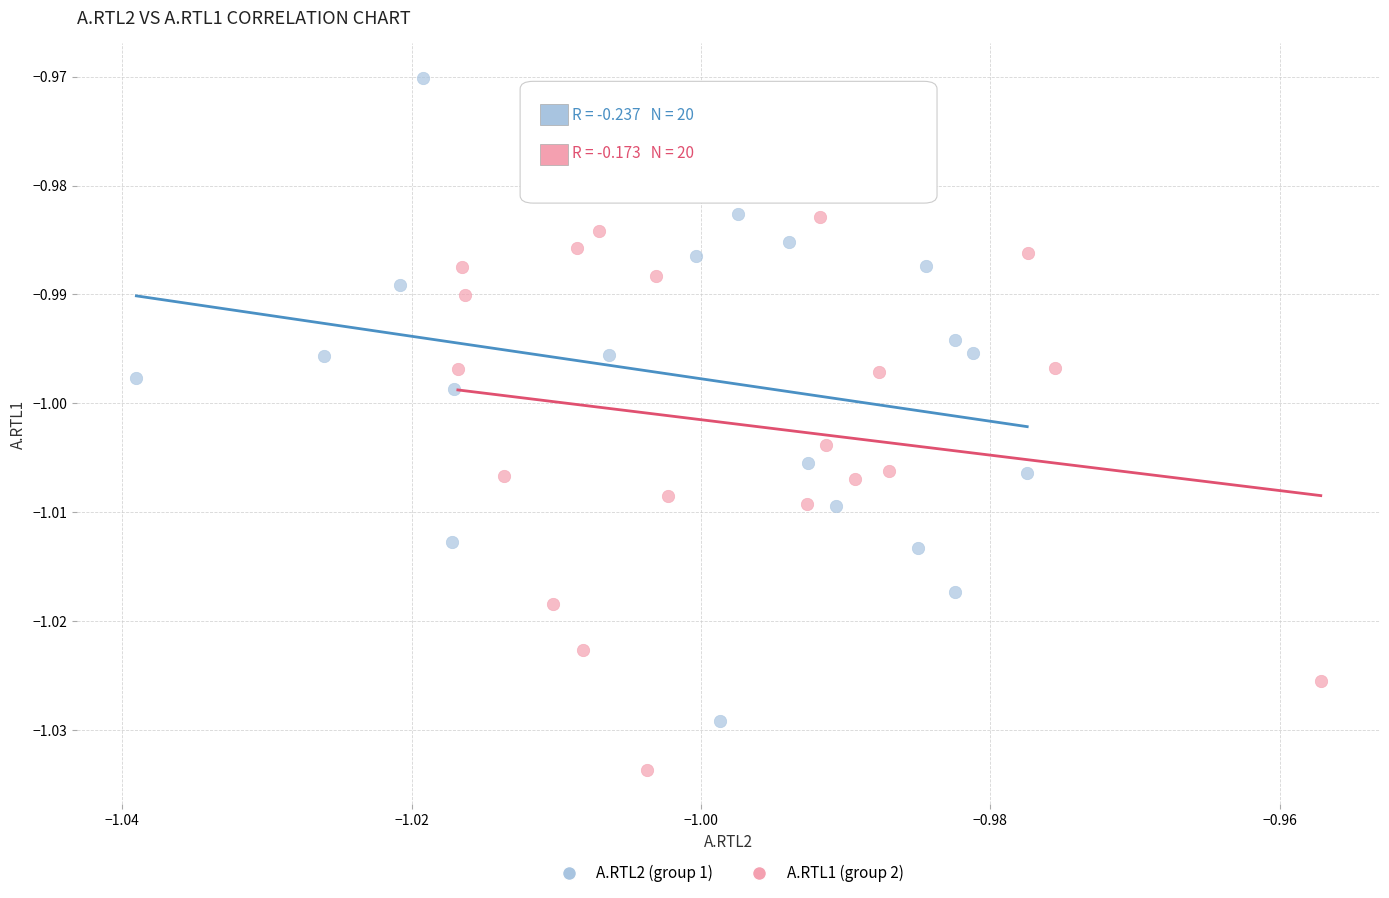

Which series reaches the minimum Y coordinate?

A.RTL1 (group 2)